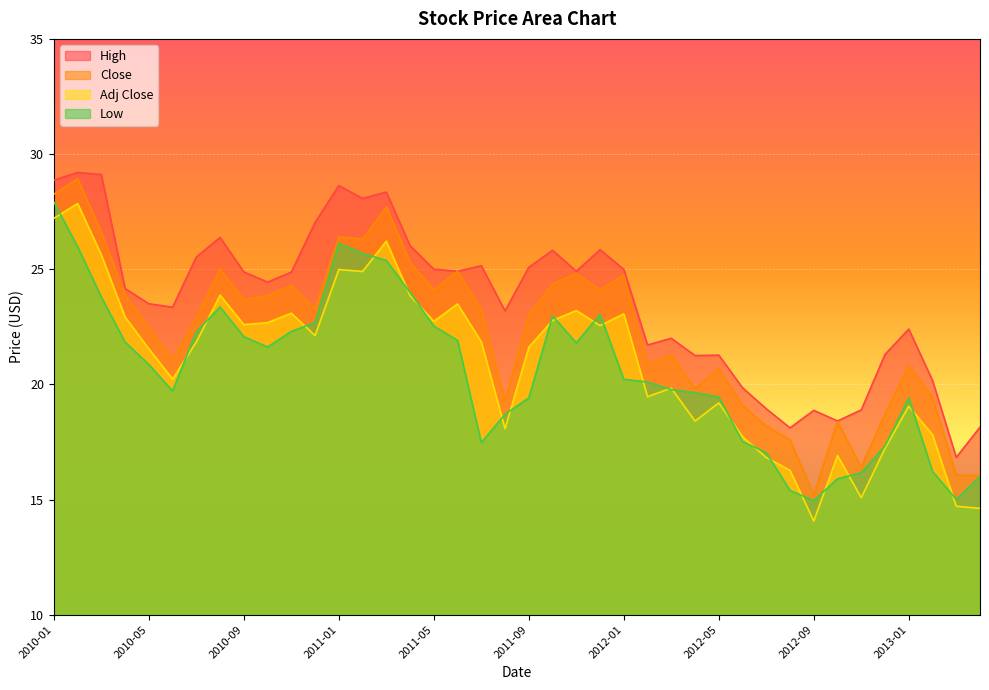

Read the Adj Close value at 2012-01.

23.1